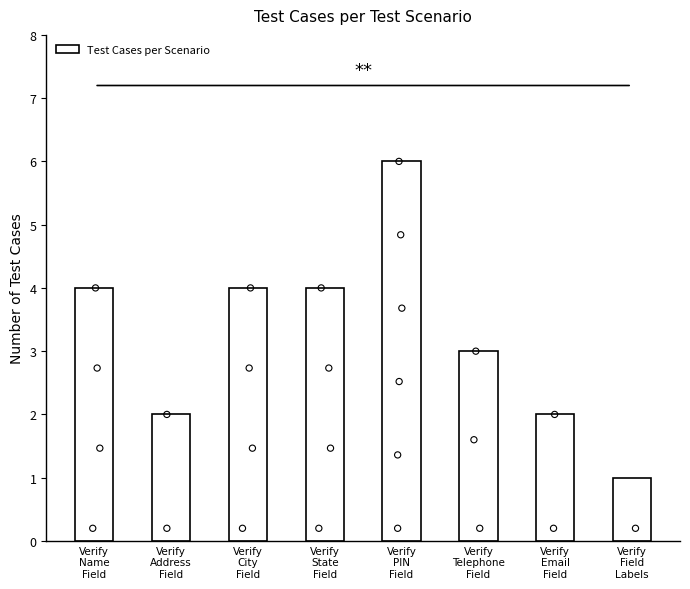

What is the change in value from Verify
PIN
Field to Verify
Email
Field?

-4